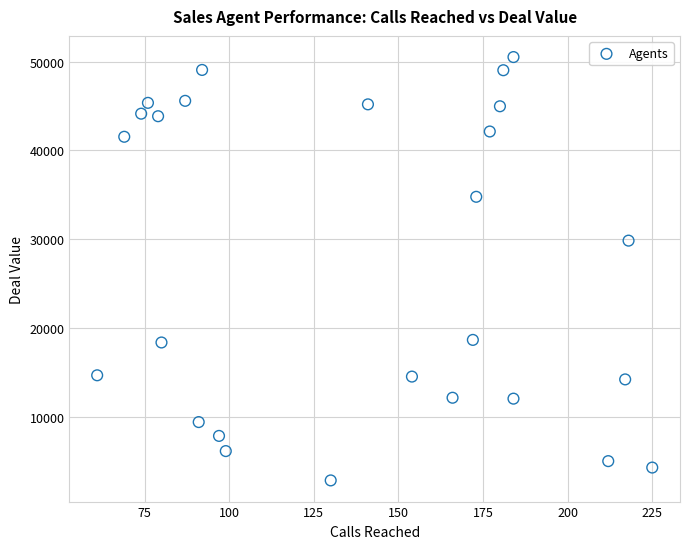

What is the range of Y values (max minus min)?

47694.8